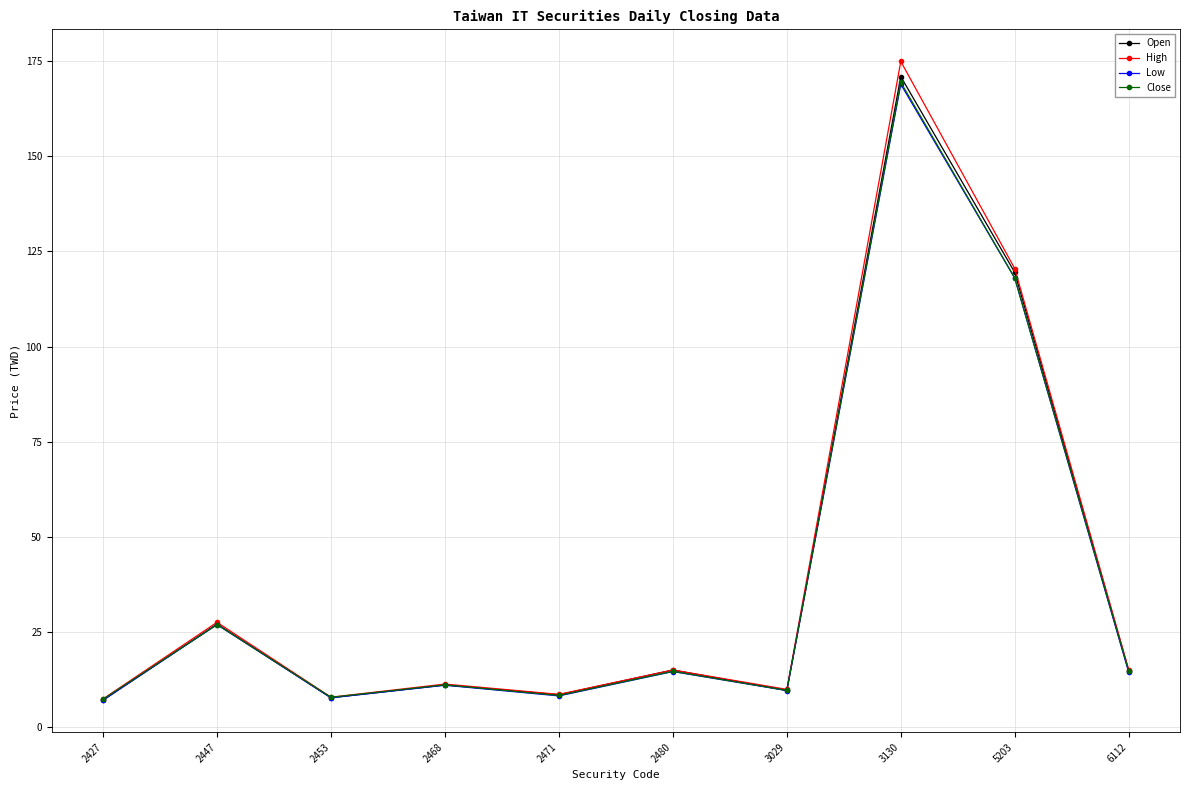

What is the total value across all series at 2427?

28.5